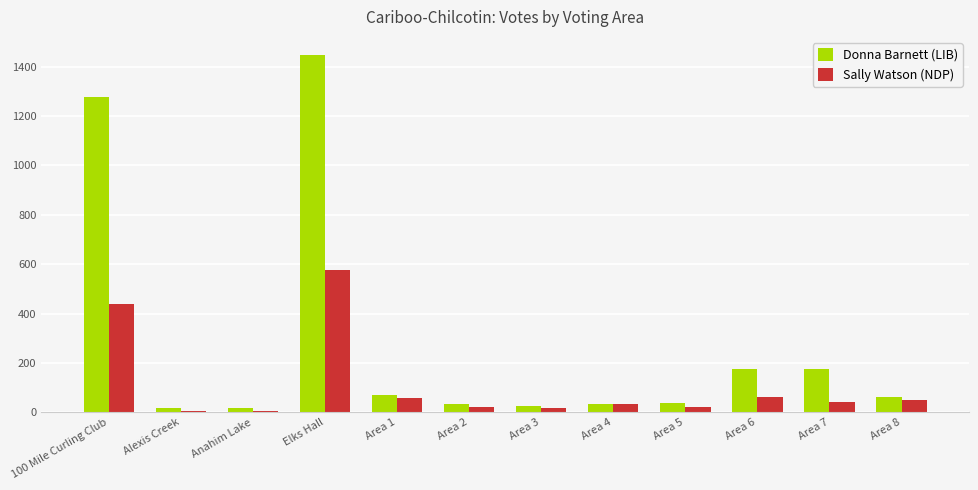

Which series has the widest spread of values?

Donna Barnett (LIB)